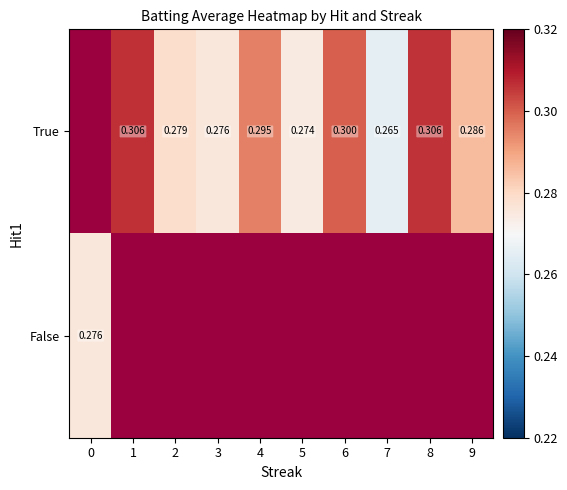

Is the value of True at 3 greater than the value of False at 0?

Yes